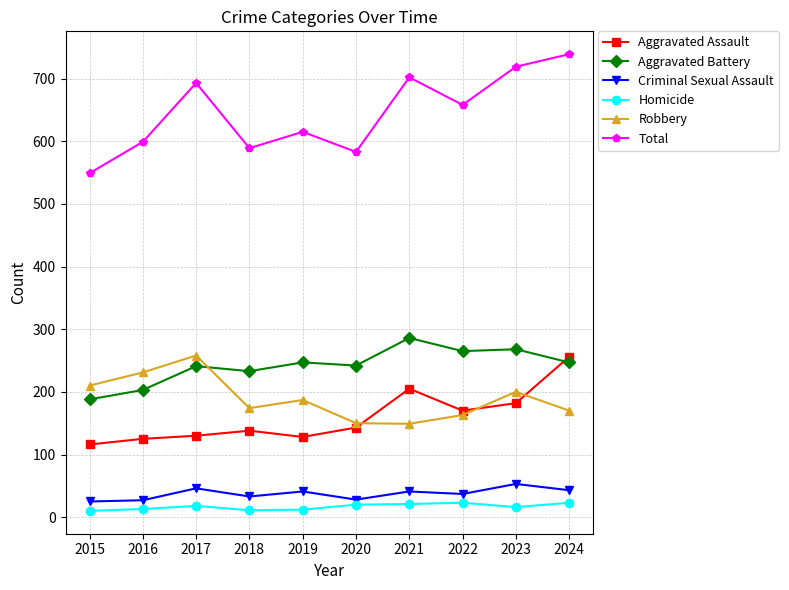

What is the approximate value of Aggravated Battery at 2022?

265